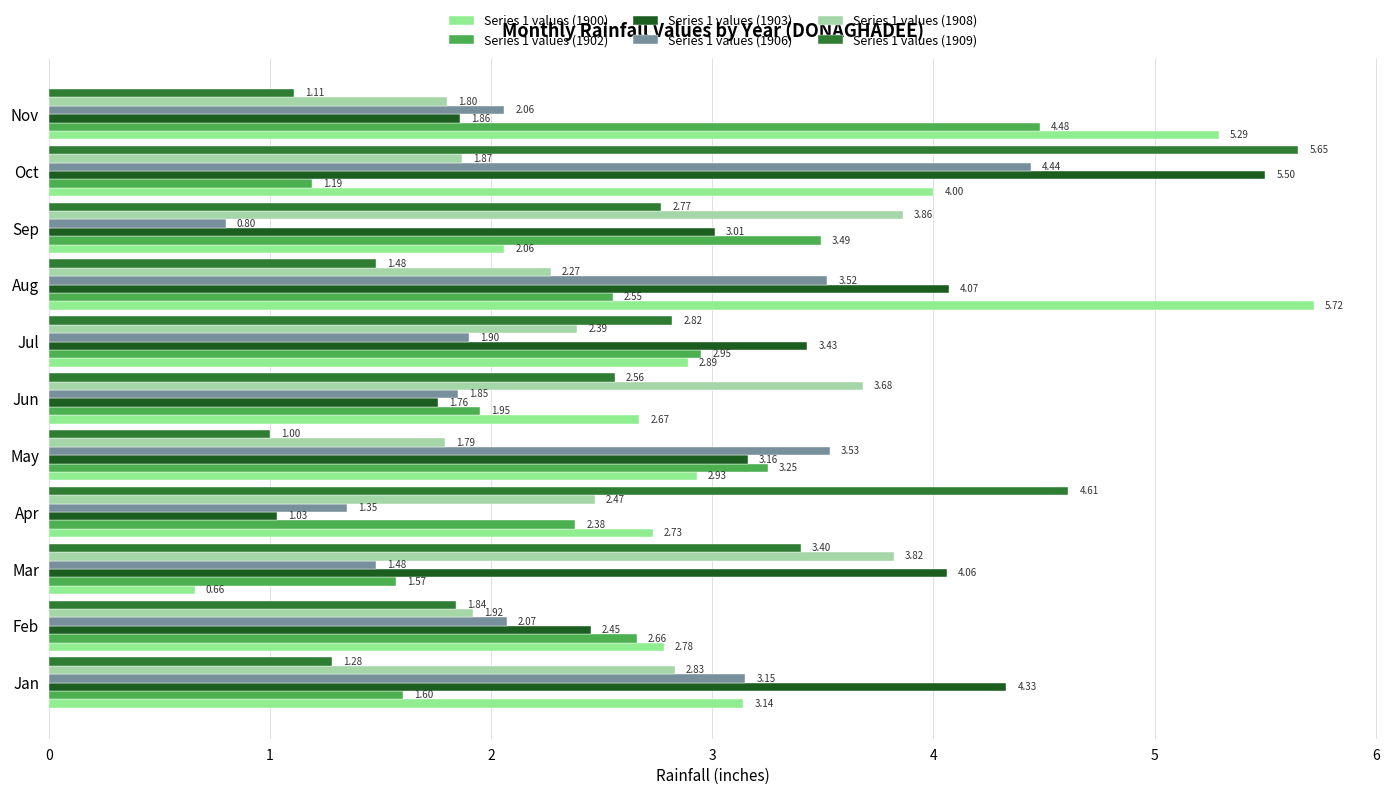

Where is Series 1 values (1909) nearest to the value 3?

Jul